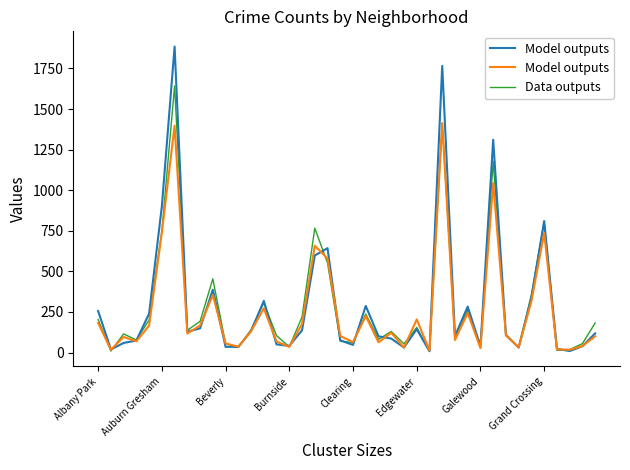

What is the highest value of the Data outputs series?

1643